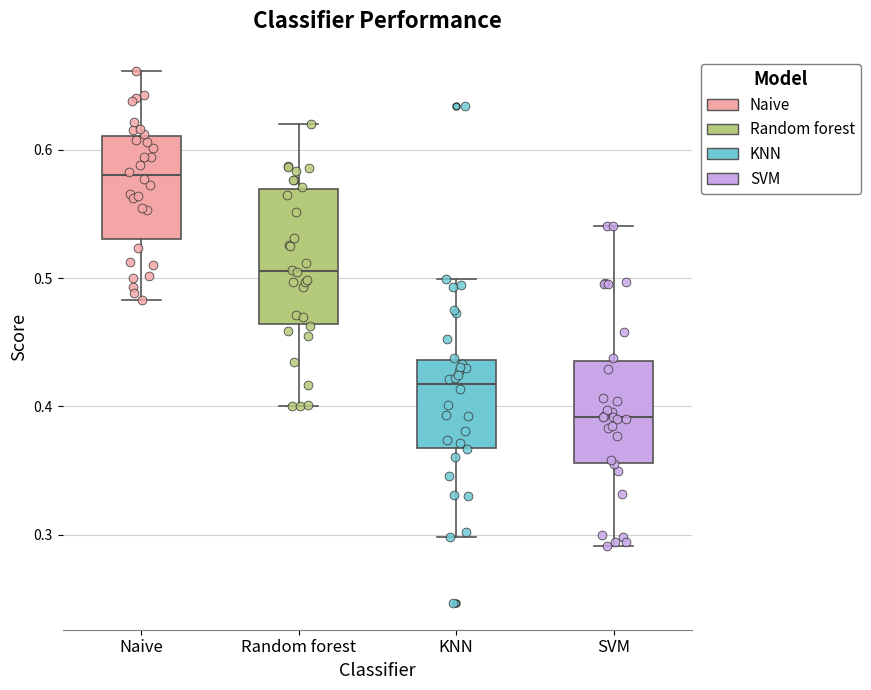

Reading left to right, read every box against the y-axis: the position of its median line, the range the box covers, and the ends of its whiskers. The values are not printed on the chart, so give them approximately, as read against the axis.

Naive: median 0.58, box 0.53 to 0.61, whiskers 0.48 to 0.66
Random forest: median 0.51, box 0.46 to 0.57, whiskers 0.40 to 0.62
KNN: median 0.42, box 0.37 to 0.44, whiskers 0.30 to 0.50
SVM: median 0.39, box 0.36 to 0.44, whiskers 0.29 to 0.54